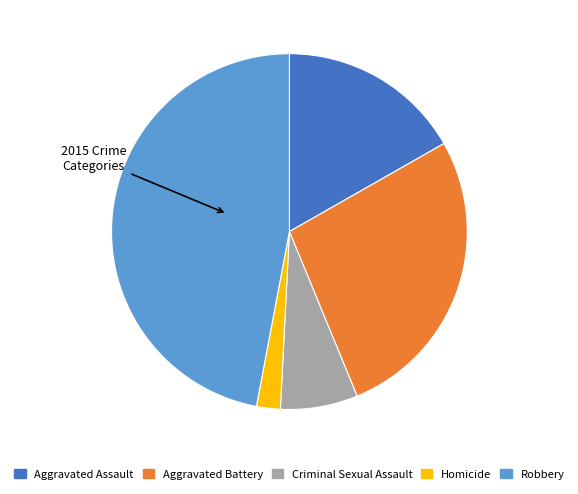

Approximately how many times larger is the value at Aggravated Battery compared to Criminal Sexual Assault?

3.8